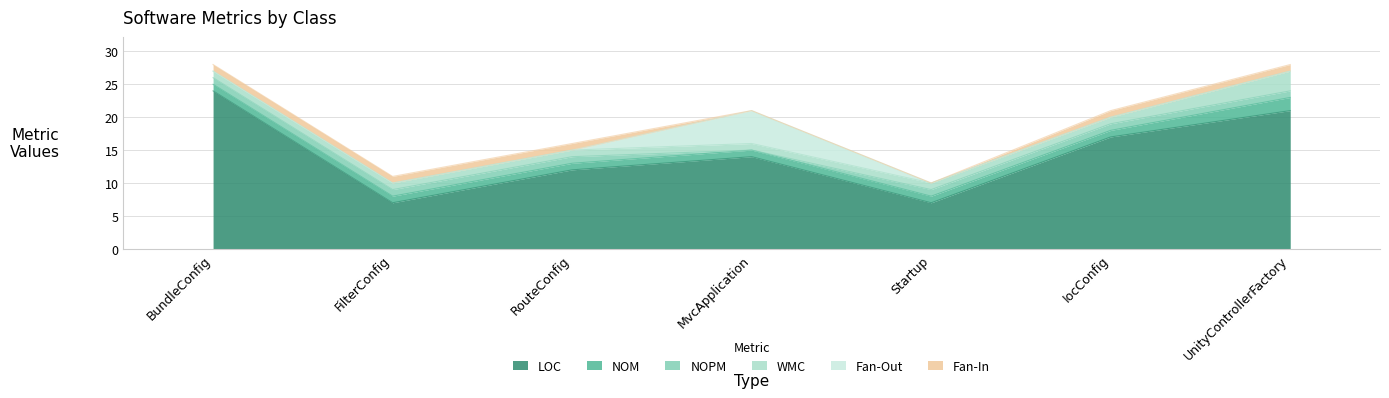

What value does the NOPM series have at IocConfig?

1